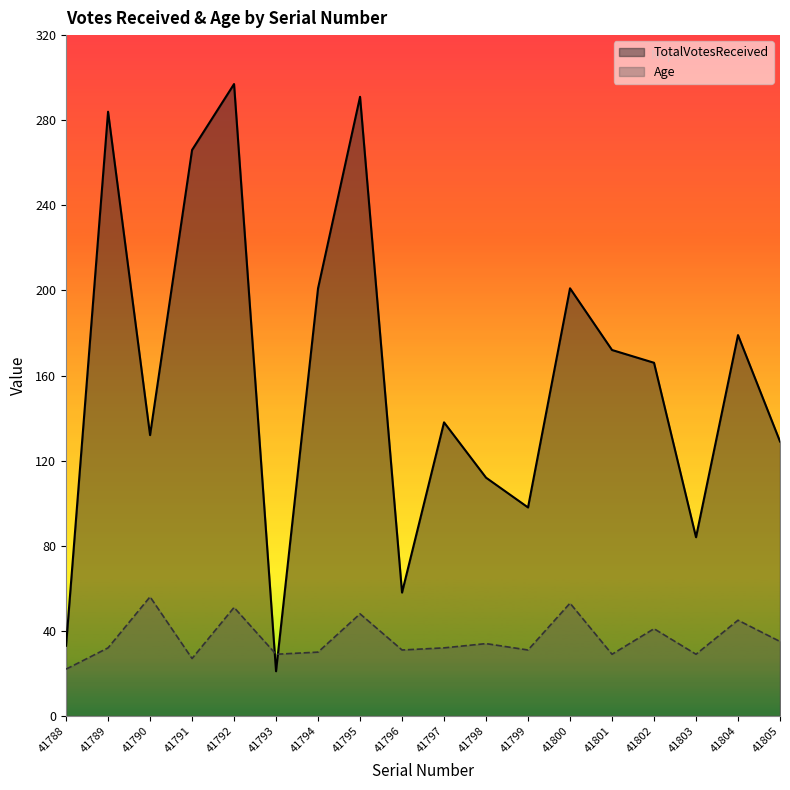

What is the approximate value of TotalVotesReceived at 41801?

172